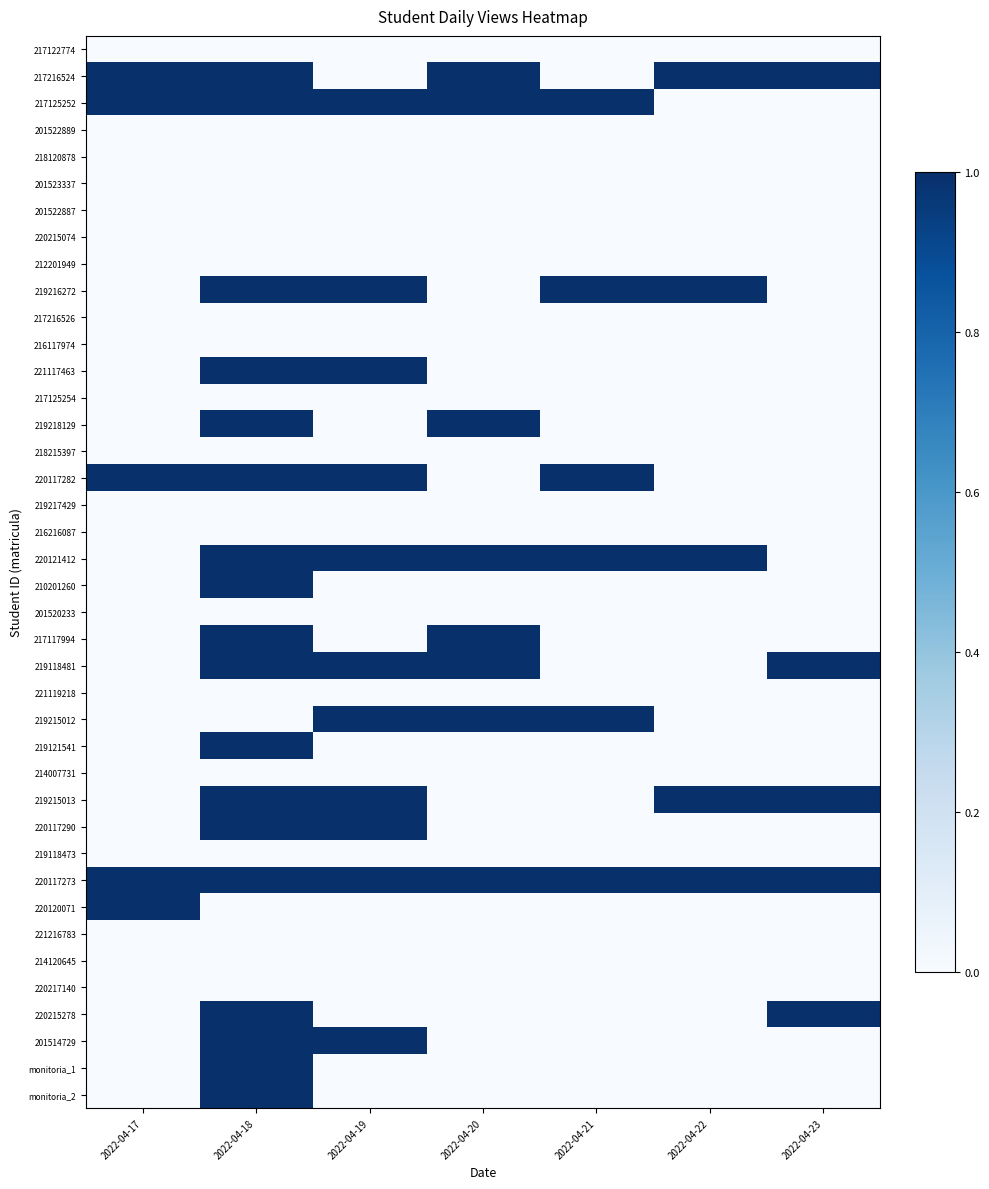

Reading left to right, extract all data points from this chart.

217122774: 2022-04-17=0	2022-04-18=0	2022-04-19=0	2022-04-20=0	2022-04-21=0	2022-04-22=0	2022-04-23=0
217216524: 2022-04-17=1	2022-04-18=1	2022-04-19=0	2022-04-20=1	2022-04-21=0	2022-04-22=1	2022-04-23=1
217125252: 2022-04-17=1	2022-04-18=1	2022-04-19=1	2022-04-20=1	2022-04-21=1	2022-04-22=0	2022-04-23=0
201522889: 2022-04-17=0	2022-04-18=0	2022-04-19=0	2022-04-20=0	2022-04-21=0	2022-04-22=0	2022-04-23=0
218120878: 2022-04-17=0	2022-04-18=0	2022-04-19=0	2022-04-20=0	2022-04-21=0	2022-04-22=0	2022-04-23=0
201523337: 2022-04-17=0	2022-04-18=0	2022-04-19=0	2022-04-20=0	2022-04-21=0	2022-04-22=0	2022-04-23=0
201522887: 2022-04-17=0	2022-04-18=0	2022-04-19=0	2022-04-20=0	2022-04-21=0	2022-04-22=0	2022-04-23=0
220215074: 2022-04-17=0	2022-04-18=0	2022-04-19=0	2022-04-20=0	2022-04-21=0	2022-04-22=0	2022-04-23=0
212201949: 2022-04-17=0	2022-04-18=0	2022-04-19=0	2022-04-20=0	2022-04-21=0	2022-04-22=0	2022-04-23=0
219216272: 2022-04-17=0	2022-04-18=1	2022-04-19=1	2022-04-20=0	2022-04-21=1	2022-04-22=1	2022-04-23=0
217216526: 2022-04-17=0	2022-04-18=0	2022-04-19=0	2022-04-20=0	2022-04-21=0	2022-04-22=0	2022-04-23=0
216117974: 2022-04-17=0	2022-04-18=0	2022-04-19=0	2022-04-20=0	2022-04-21=0	2022-04-22=0	2022-04-23=0
221117463: 2022-04-17=0	2022-04-18=1	2022-04-19=1	2022-04-20=0	2022-04-21=0	2022-04-22=0	2022-04-23=0
217125254: 2022-04-17=0	2022-04-18=0	2022-04-19=0	2022-04-20=0	2022-04-21=0	2022-04-22=0	2022-04-23=0
219218129: 2022-04-17=0	2022-04-18=1	2022-04-19=0	2022-04-20=1	2022-04-21=0	2022-04-22=0	2022-04-23=0
218215397: 2022-04-17=0	2022-04-18=0	2022-04-19=0	2022-04-20=0	2022-04-21=0	2022-04-22=0	2022-04-23=0
220117282: 2022-04-17=1	2022-04-18=1	2022-04-19=1	2022-04-20=0	2022-04-21=1	2022-04-22=0	2022-04-23=0
219217429: 2022-04-17=0	2022-04-18=0	2022-04-19=0	2022-04-20=0	2022-04-21=0	2022-04-22=0	2022-04-23=0
216216087: 2022-04-17=0	2022-04-18=0	2022-04-19=0	2022-04-20=0	2022-04-21=0	2022-04-22=0	2022-04-23=0
220121412: 2022-04-17=0	2022-04-18=1	2022-04-19=1	2022-04-20=1	2022-04-21=1	2022-04-22=1	2022-04-23=0
210201260: 2022-04-17=0	2022-04-18=1	2022-04-19=0	2022-04-20=0	2022-04-21=0	2022-04-22=0	2022-04-23=0
201520233: 2022-04-17=0	2022-04-18=0	2022-04-19=0	2022-04-20=0	2022-04-21=0	2022-04-22=0	2022-04-23=0
217117994: 2022-04-17=0	2022-04-18=1	2022-04-19=0	2022-04-20=1	2022-04-21=0	2022-04-22=0	2022-04-23=0
219118481: 2022-04-17=0	2022-04-18=1	2022-04-19=1	2022-04-20=1	2022-04-21=0	2022-04-22=0	2022-04-23=1
221119218: 2022-04-17=0	2022-04-18=0	2022-04-19=0	2022-04-20=0	2022-04-21=0	2022-04-22=0	2022-04-23=0
219215012: 2022-04-17=0	2022-04-18=0	2022-04-19=1	2022-04-20=1	2022-04-21=1	2022-04-22=0	2022-04-23=0
219121541: 2022-04-17=0	2022-04-18=1	2022-04-19=0	2022-04-20=0	2022-04-21=0	2022-04-22=0	2022-04-23=0
214007731: 2022-04-17=0	2022-04-18=0	2022-04-19=0	2022-04-20=0	2022-04-21=0	2022-04-22=0	2022-04-23=0
219215013: 2022-04-17=0	2022-04-18=1	2022-04-19=1	2022-04-20=0	2022-04-21=0	2022-04-22=1	2022-04-23=1
220117290: 2022-04-17=0	2022-04-18=1	2022-04-19=1	2022-04-20=0	2022-04-21=0	2022-04-22=0	2022-04-23=0
219118473: 2022-04-17=0	2022-04-18=0	2022-04-19=0	2022-04-20=0	2022-04-21=0	2022-04-22=0	2022-04-23=0
220117273: 2022-04-17=1	2022-04-18=1	2022-04-19=1	2022-04-20=1	2022-04-21=1	2022-04-22=1	2022-04-23=1
220120071: 2022-04-17=1	2022-04-18=0	2022-04-19=0	2022-04-20=0	2022-04-21=0	2022-04-22=0	2022-04-23=0
221216783: 2022-04-17=0	2022-04-18=0	2022-04-19=0	2022-04-20=0	2022-04-21=0	2022-04-22=0	2022-04-23=0
214120645: 2022-04-17=0	2022-04-18=0	2022-04-19=0	2022-04-20=0	2022-04-21=0	2022-04-22=0	2022-04-23=0
220217140: 2022-04-17=0	2022-04-18=0	2022-04-19=0	2022-04-20=0	2022-04-21=0	2022-04-22=0	2022-04-23=0
220215278: 2022-04-17=0	2022-04-18=1	2022-04-19=0	2022-04-20=0	2022-04-21=0	2022-04-22=0	2022-04-23=1
201514729: 2022-04-17=0	2022-04-18=1	2022-04-19=1	2022-04-20=0	2022-04-21=0	2022-04-22=0	2022-04-23=0
monitoria_1: 2022-04-17=0	2022-04-18=1	2022-04-19=0	2022-04-20=0	2022-04-21=0	2022-04-22=0	2022-04-23=0
monitoria_2: 2022-04-17=0	2022-04-18=1	2022-04-19=0	2022-04-20=0	2022-04-21=0	2022-04-22=0	2022-04-23=0